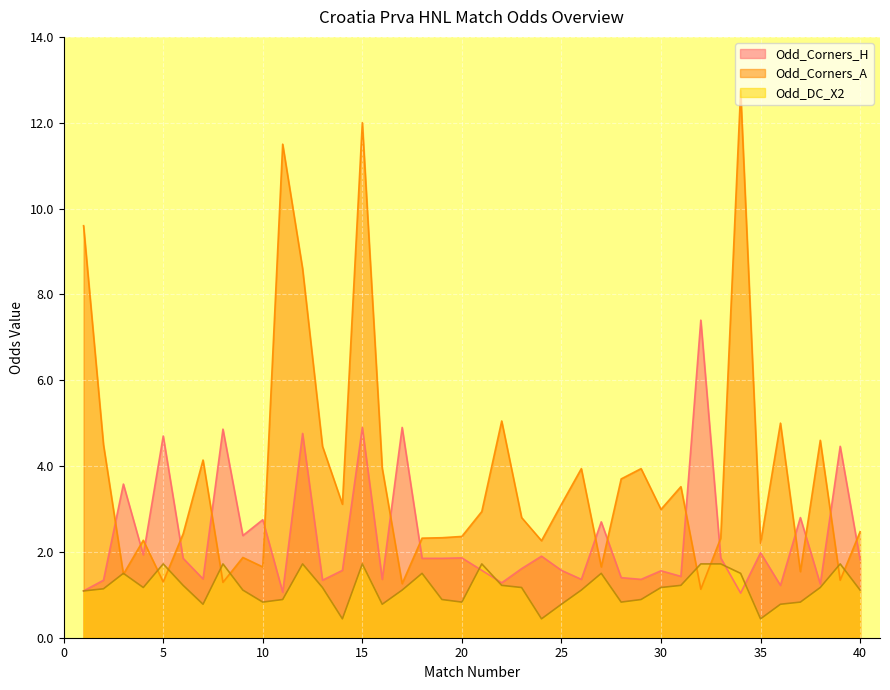

Is the value of Odd_Corners_A at 38 greater than the value of Odd_DC_X2 at 21?

Yes